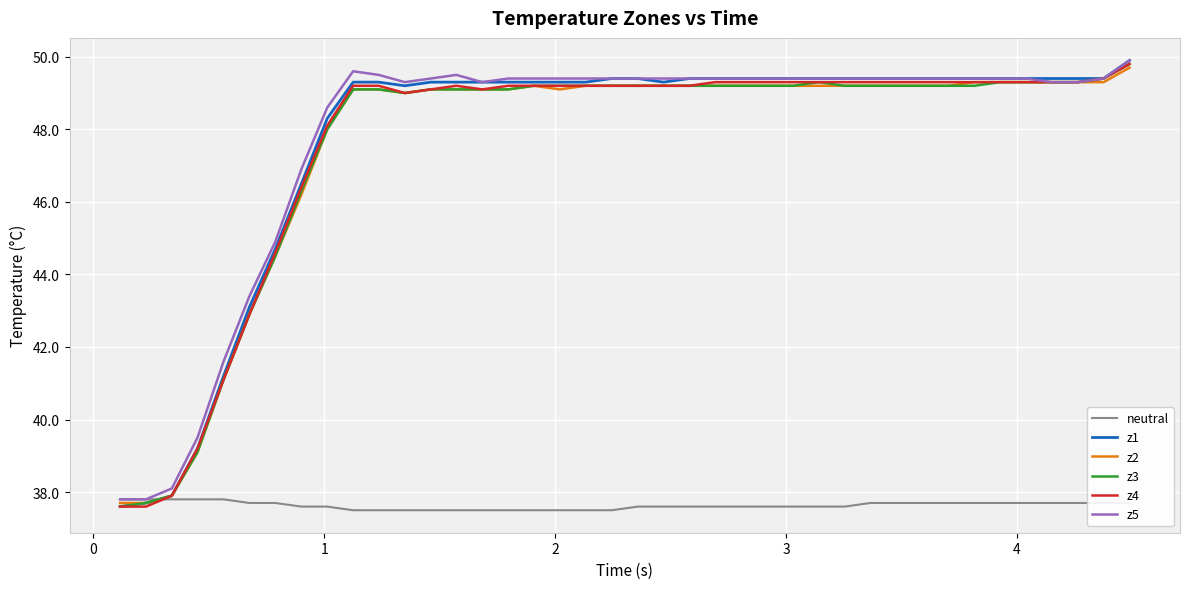

What is the minimum value for z3?

37.6